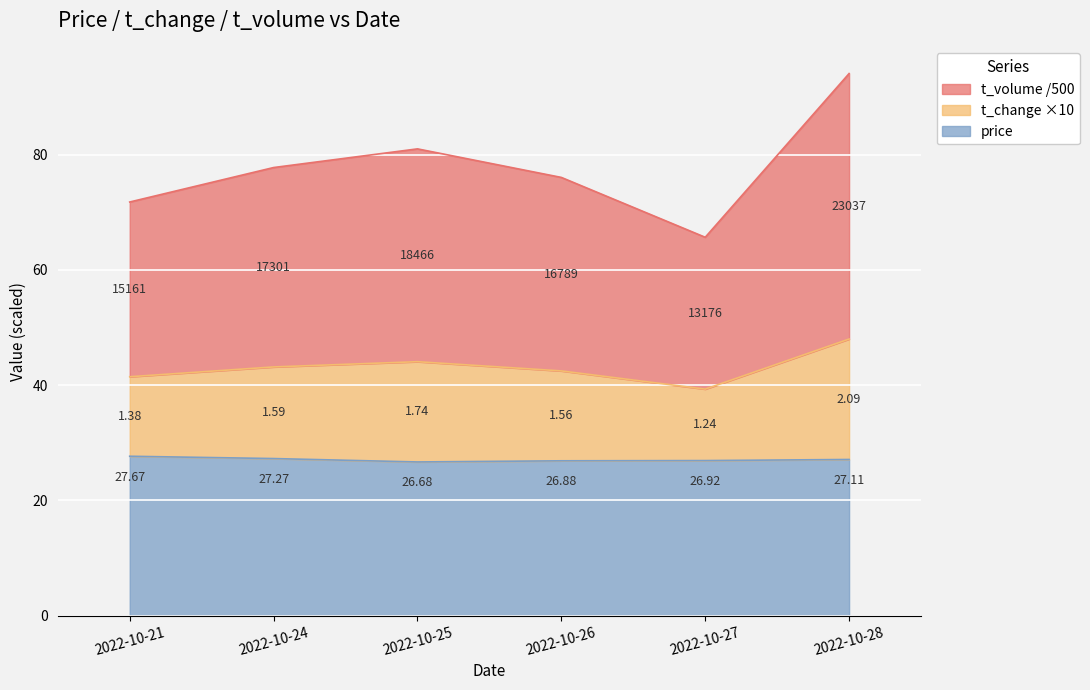

What is the value of the price point at the 1st from the left?

27.7